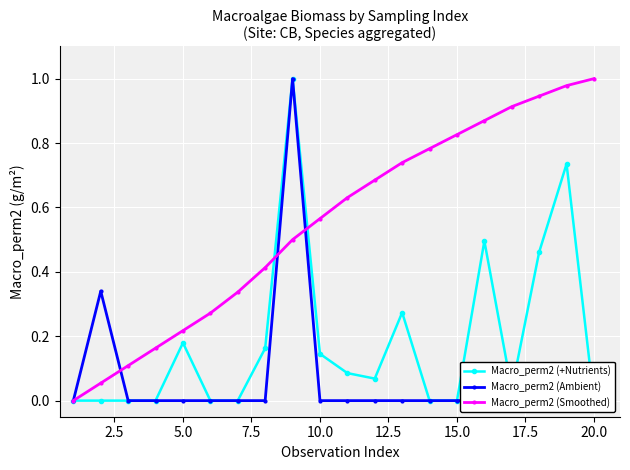

True or false: Macro_perm2 (Smoothed) has more than 1 points higher than both neighbors.

False